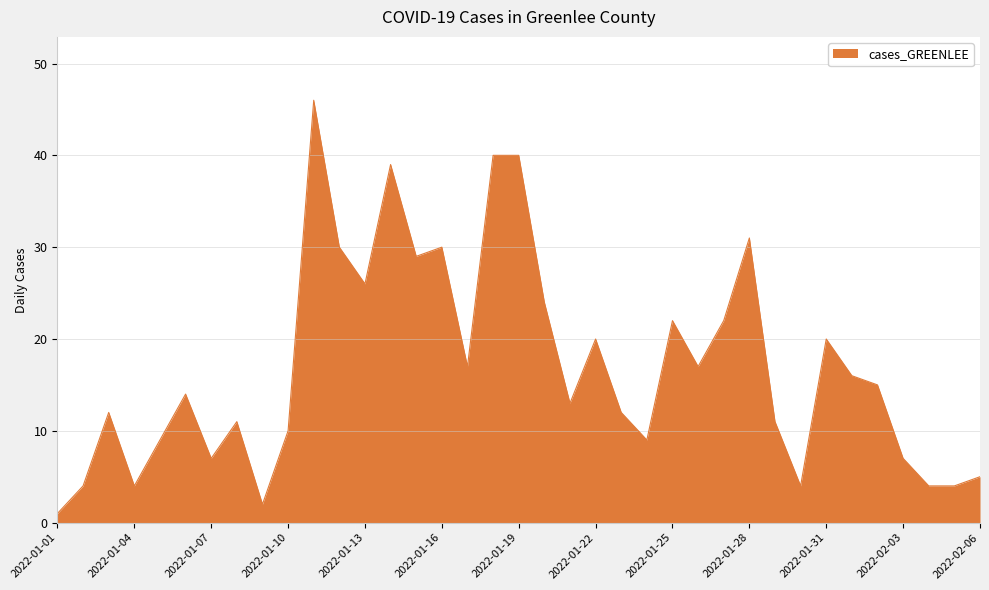

What is the difference between the maximum and minimum values?

45